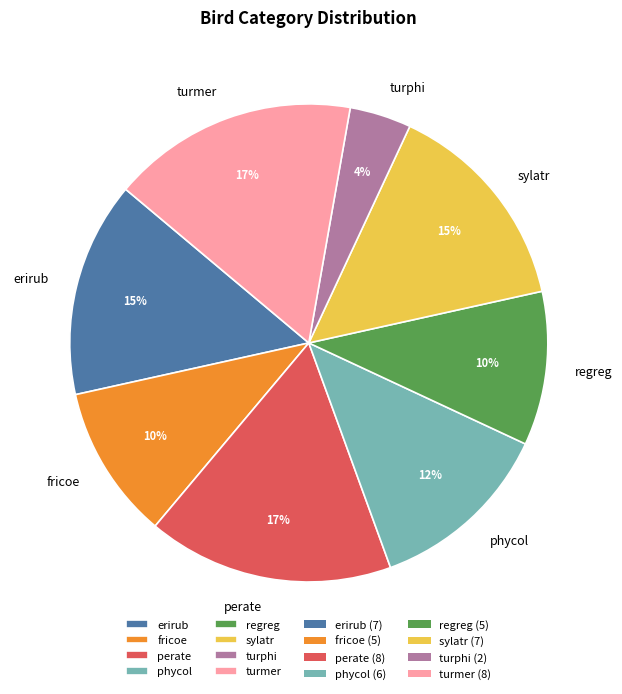

What percentage is the fricoe slice, to the nearest percent?

10%